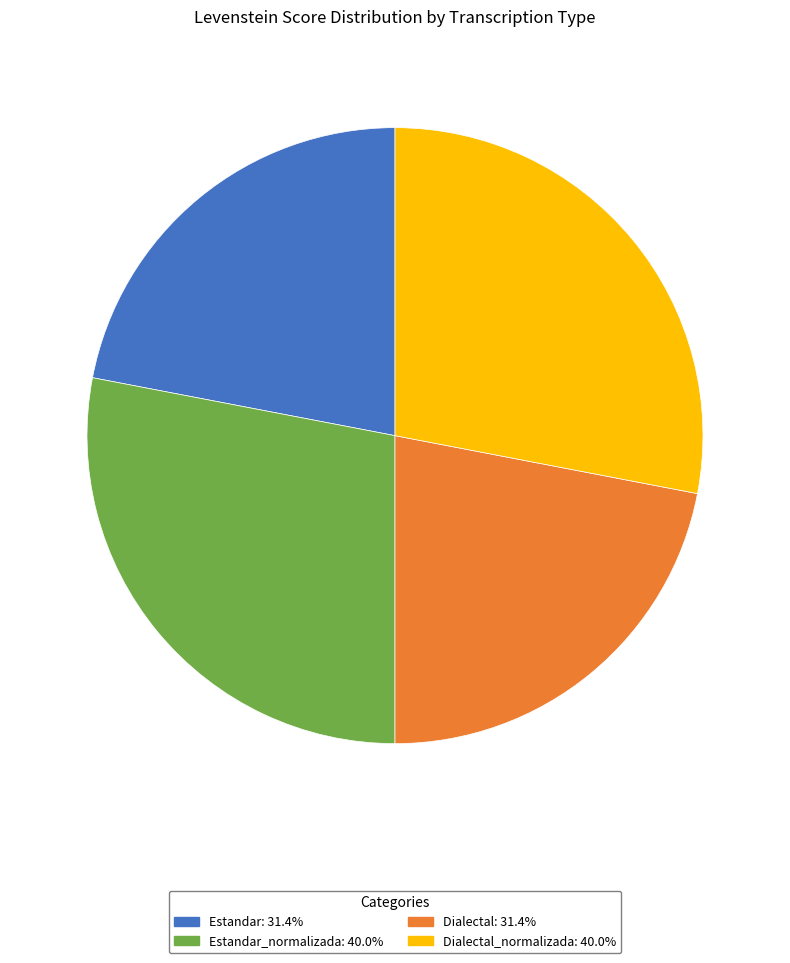

Is there any slice that represents more than half of the pie?

No